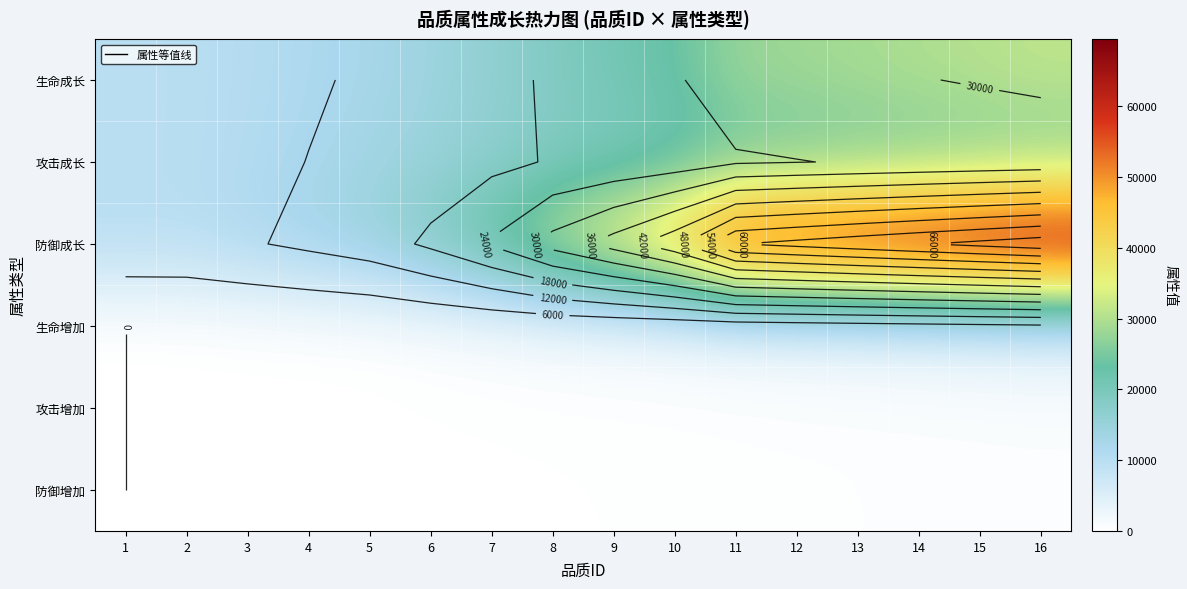

What is the greatest value displayed?

69473